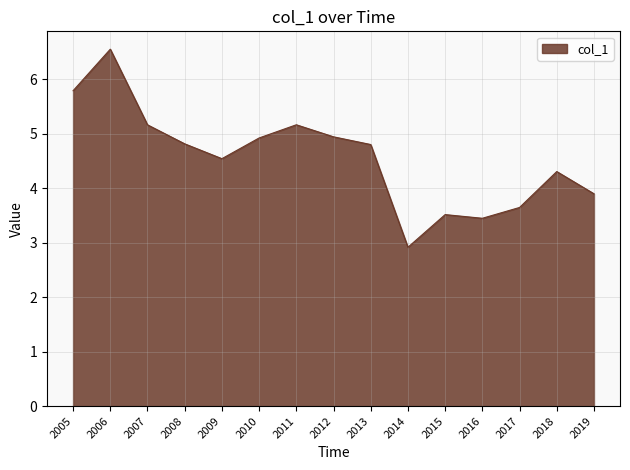

Is it true that the value at 2019 is 6.6?

False